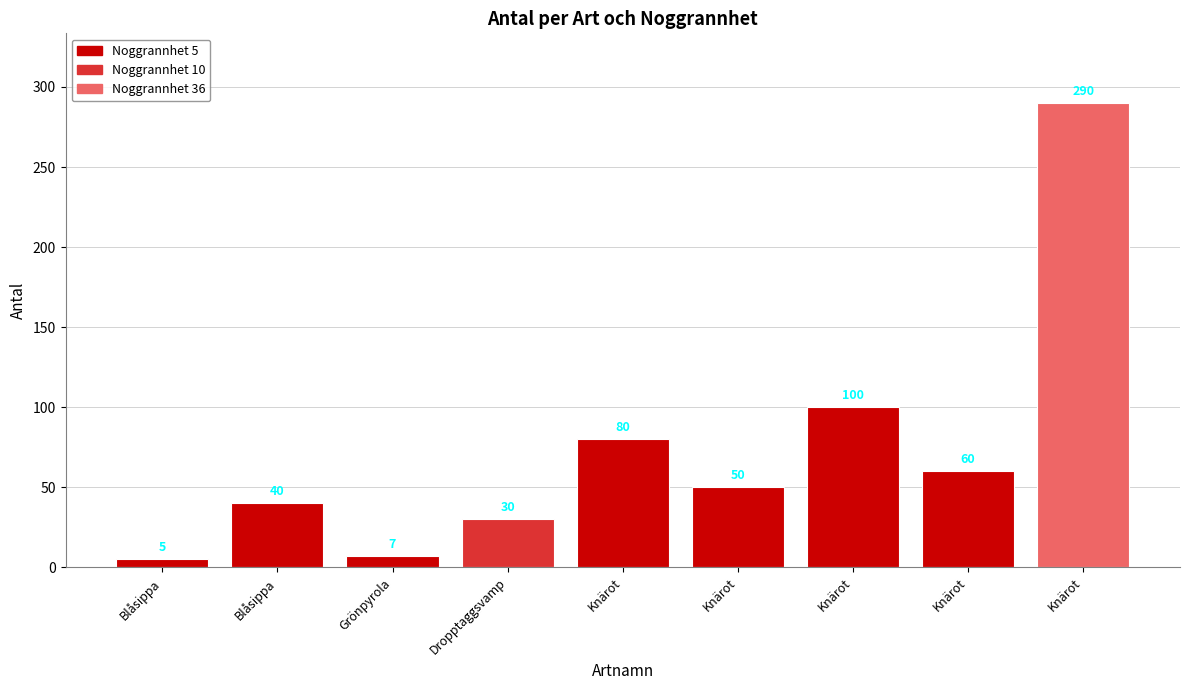

Read the value at Knärot (50), to the nearest 5.

50